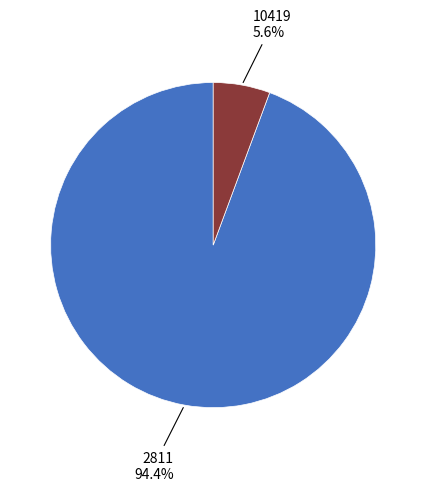

Rank the categories by value from highest to lowest.

2811, 10419